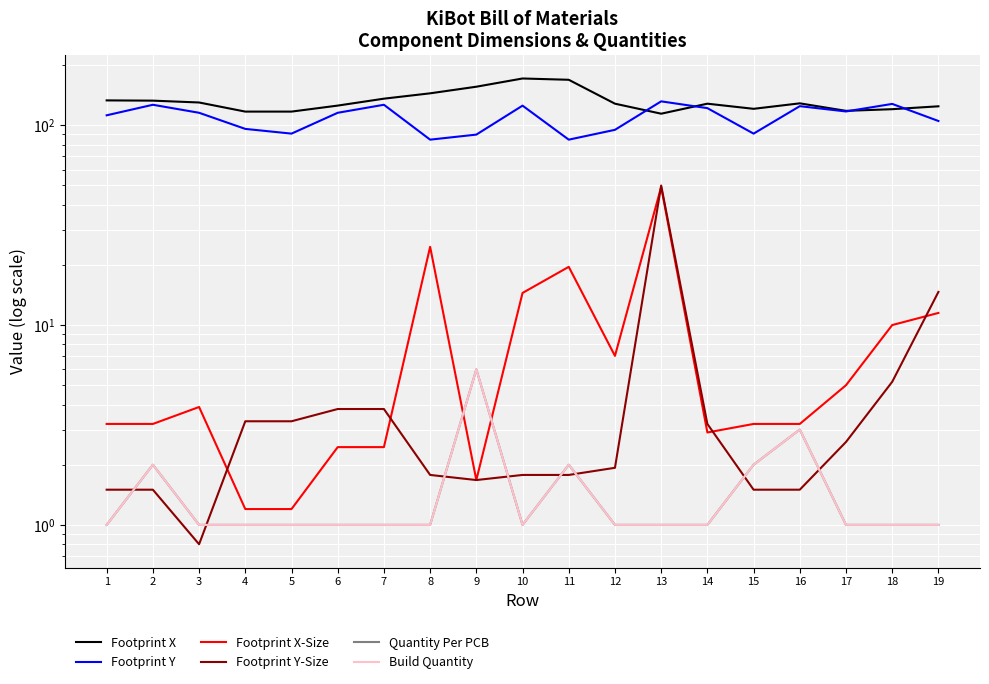

Count the Quantity Per PCB values in the range 1 to 2.

17